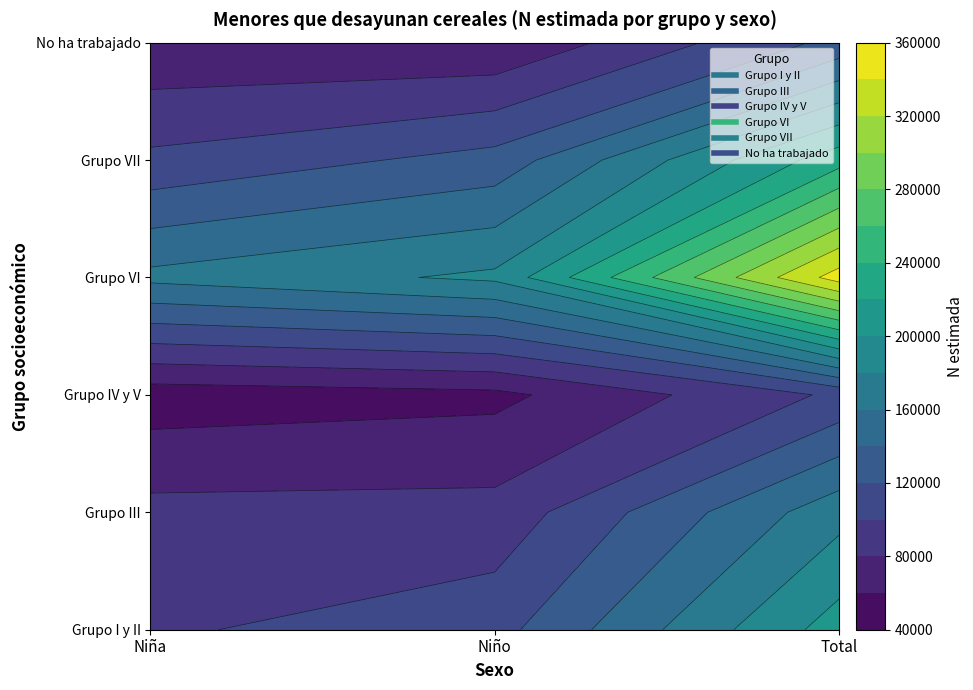

Is it true that Grupo VI equals 179725 at Total?

False